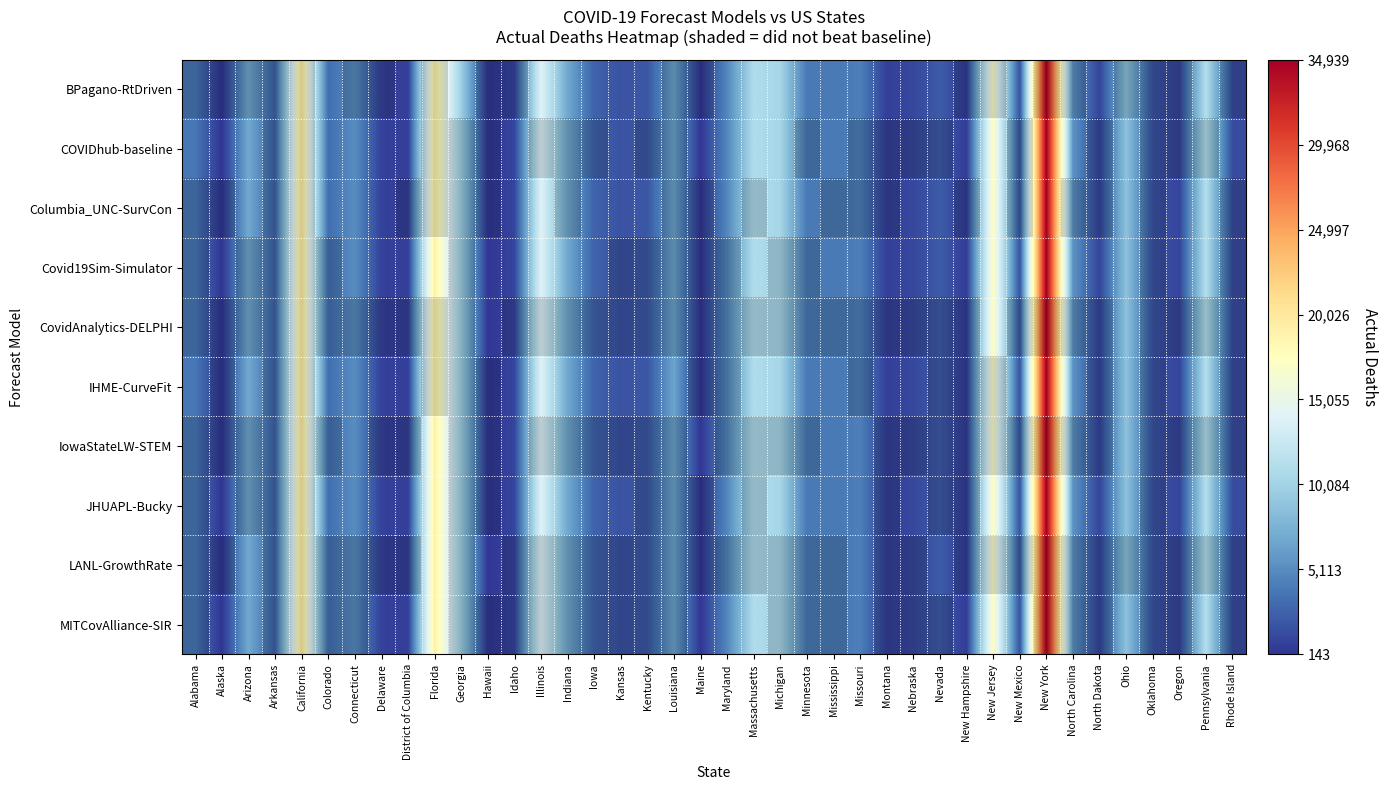

What is the difference between the IowaStateLW-STEM values at Alabama and Idaho?

1